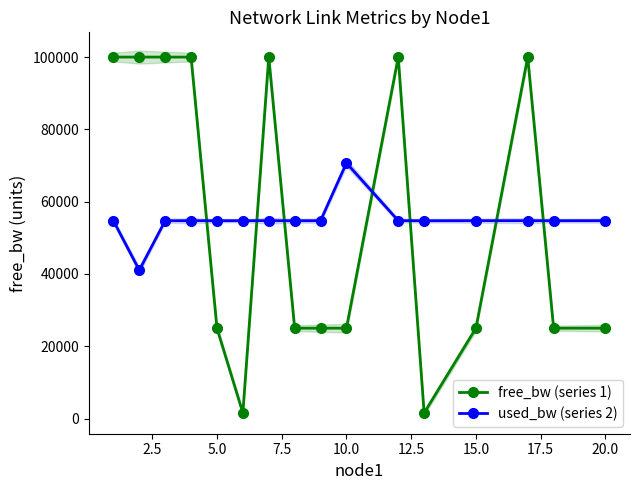

How many times do free_bw (series 1) and used_bw (series 2) cross each other?

7